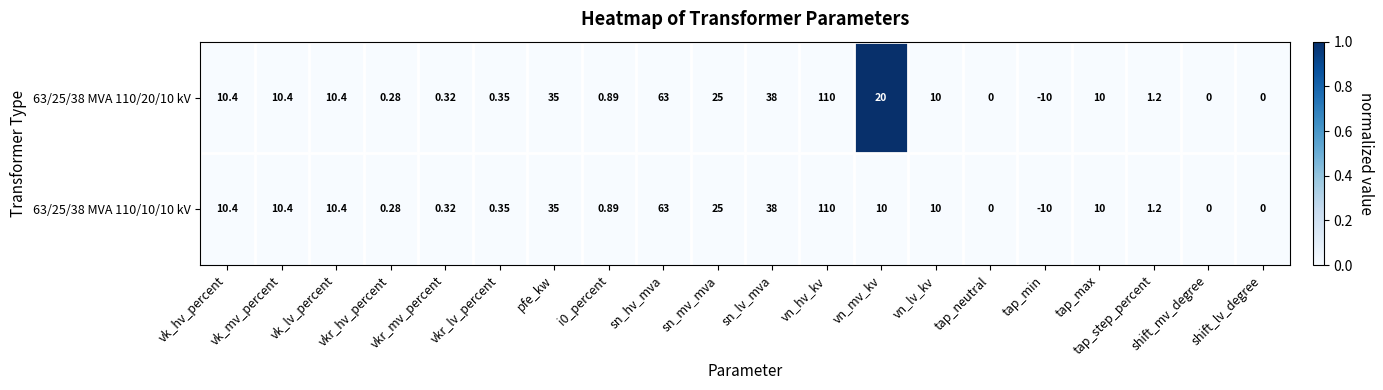

Where does the 63/25/38 MVA 110/20/10 kV series first go above 10?

vk_hv_percent